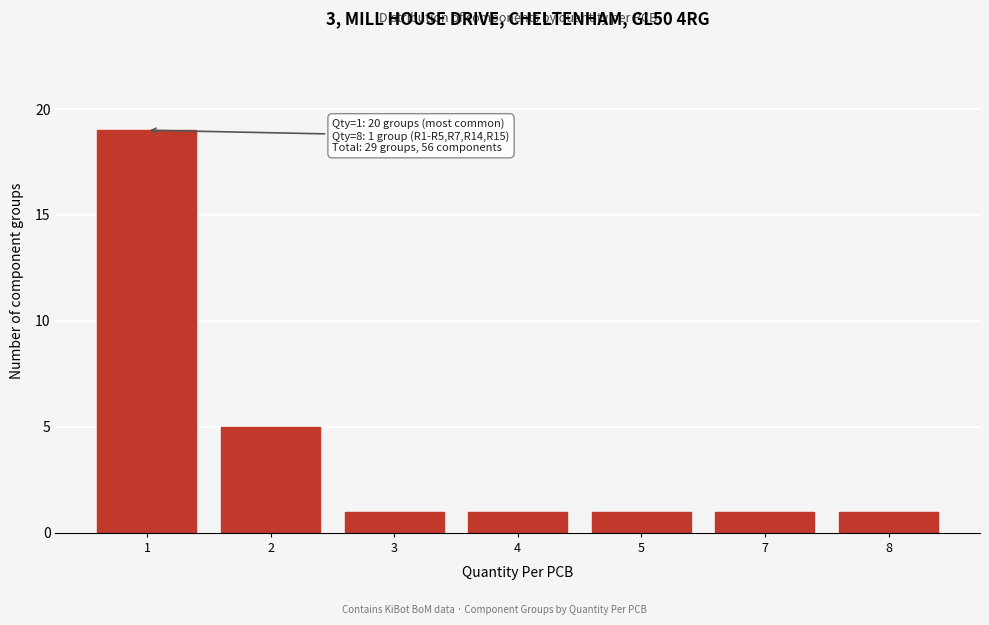

Reading left to right, extract all data points from this chart.

19	5	1	1	1	1	1